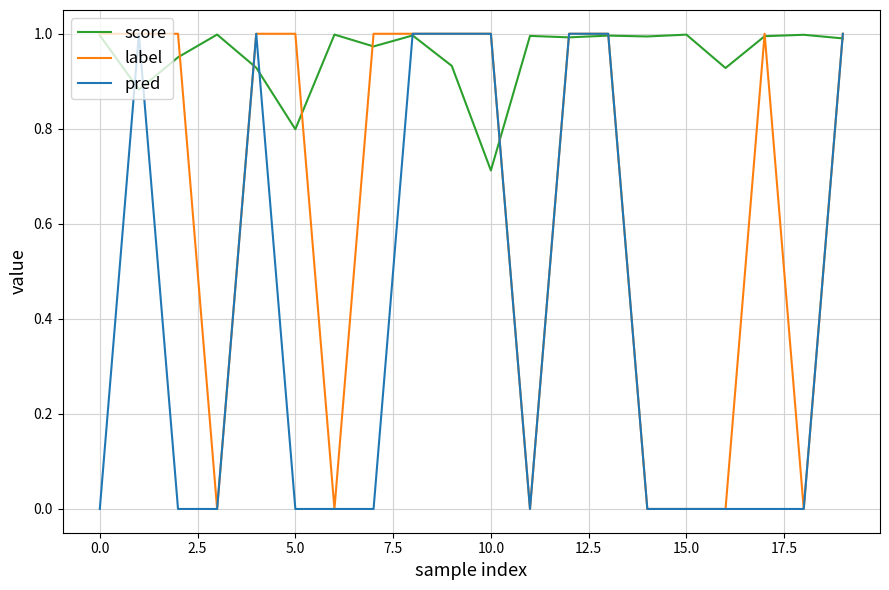

Rank the series by their average value, from highest to lowest.

score, label, pred